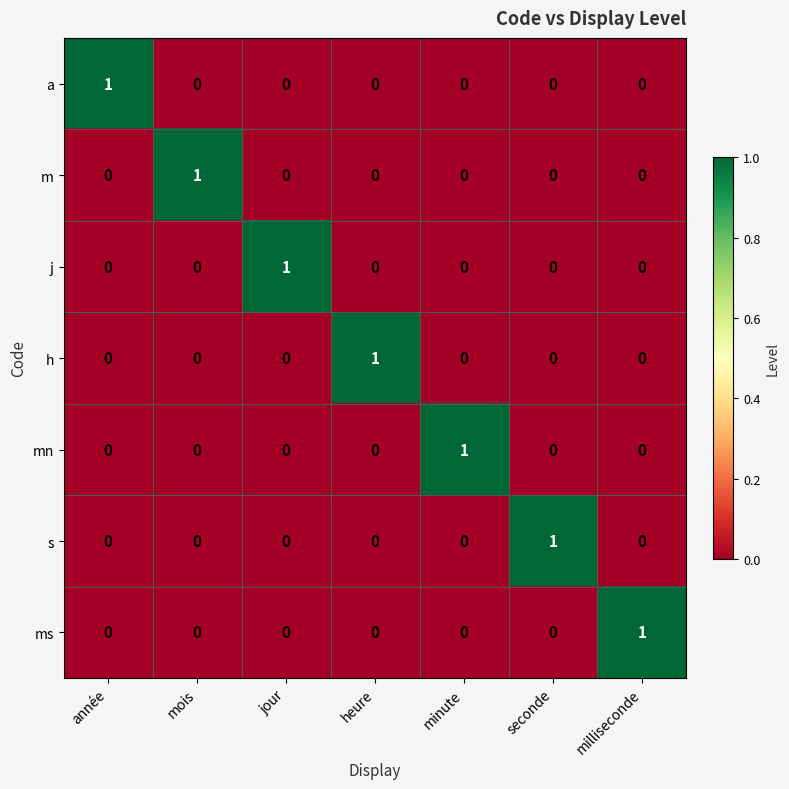

How many distinct data groups are displayed?

7